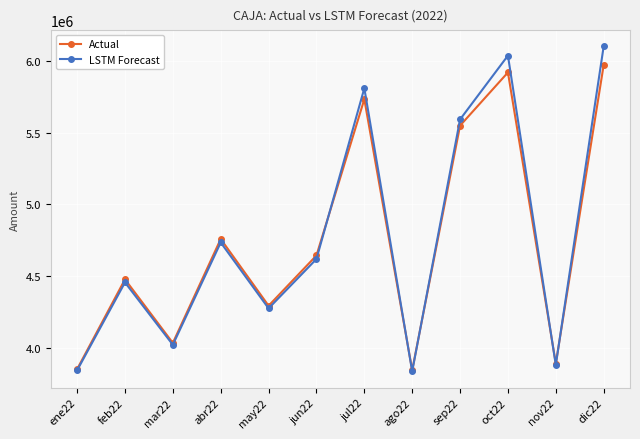

What is the greatest value displayed?

6099091.0